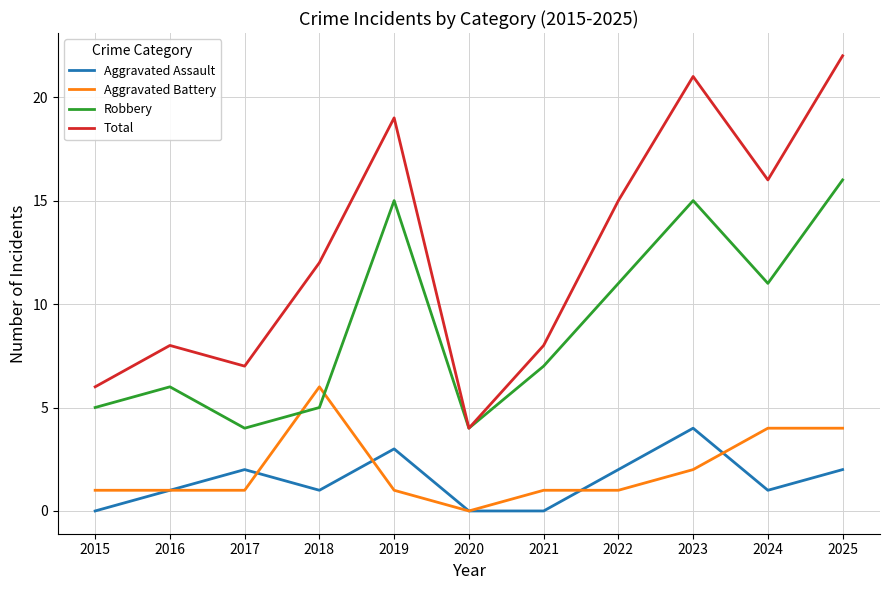

Reading left to right, what are all the values shown in this chart?

Aggravated Assault: 0	1	2	1	3	0	0	2	4	1	2
Aggravated Battery: 1	1	1	6	1	0	1	1	2	4	4
Robbery: 5	6	4	5	15	4	7	11	15	11	16
Total: 6	8	7	12	19	4	8	15	21	16	22